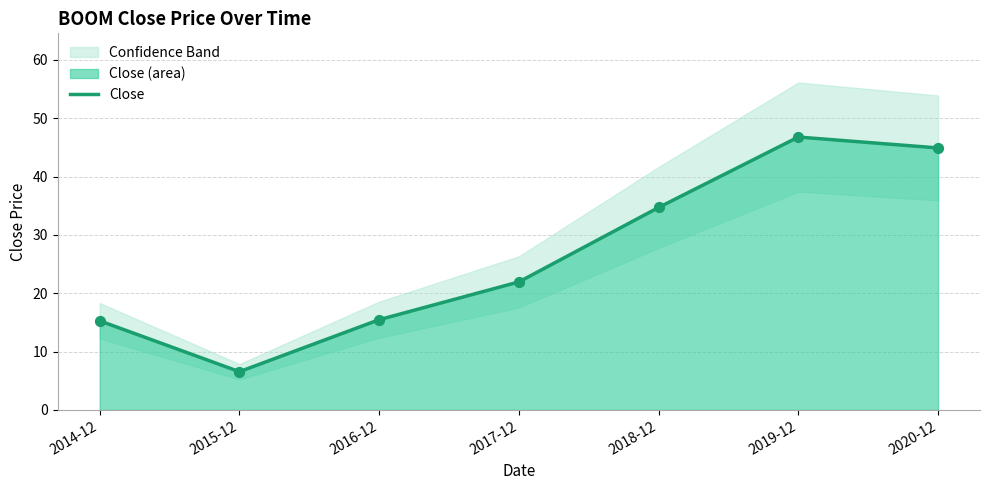

Between 2018-12 and 2016-12, which is larger?

2018-12